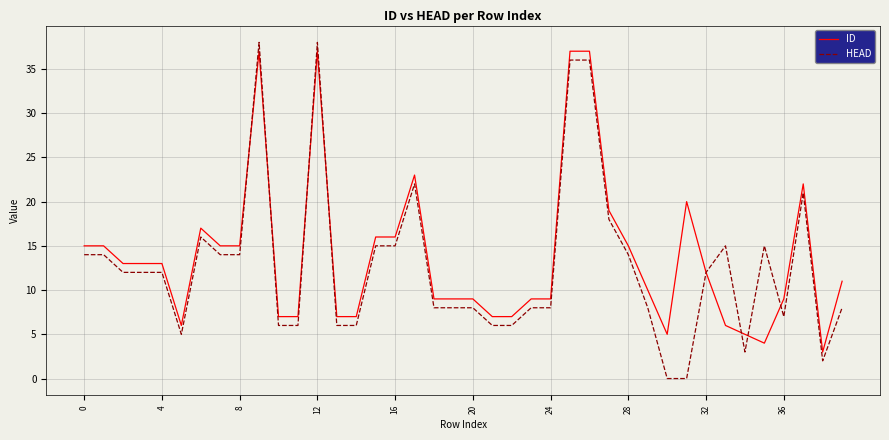

What is the minimum value for ID?

3